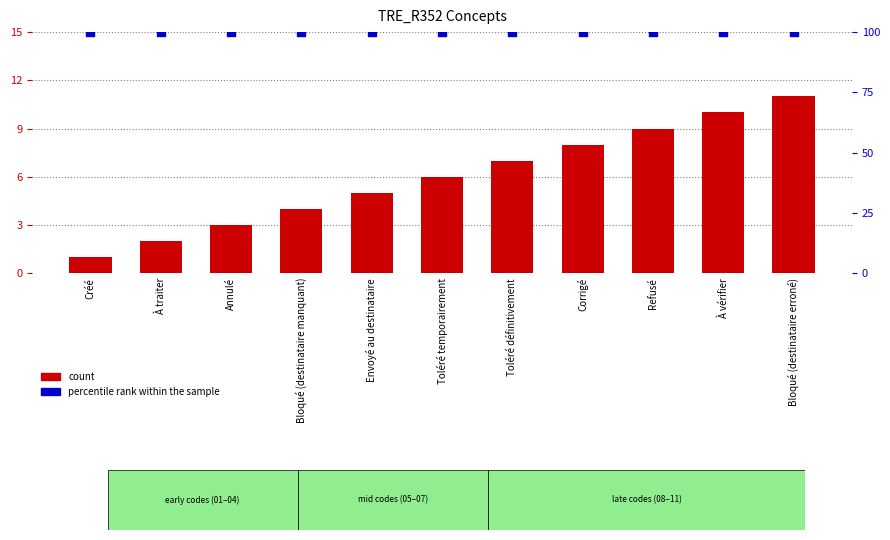

What is the total value across all series at Créé?

101